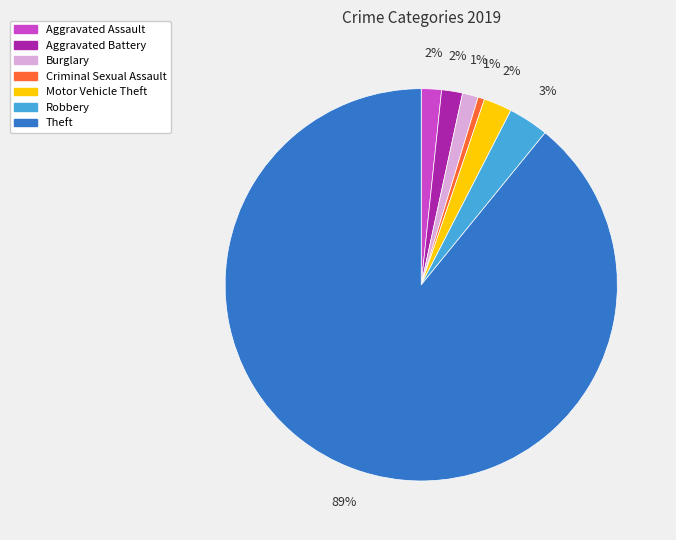

Is it true that Burglary is 11% of the pie?

False